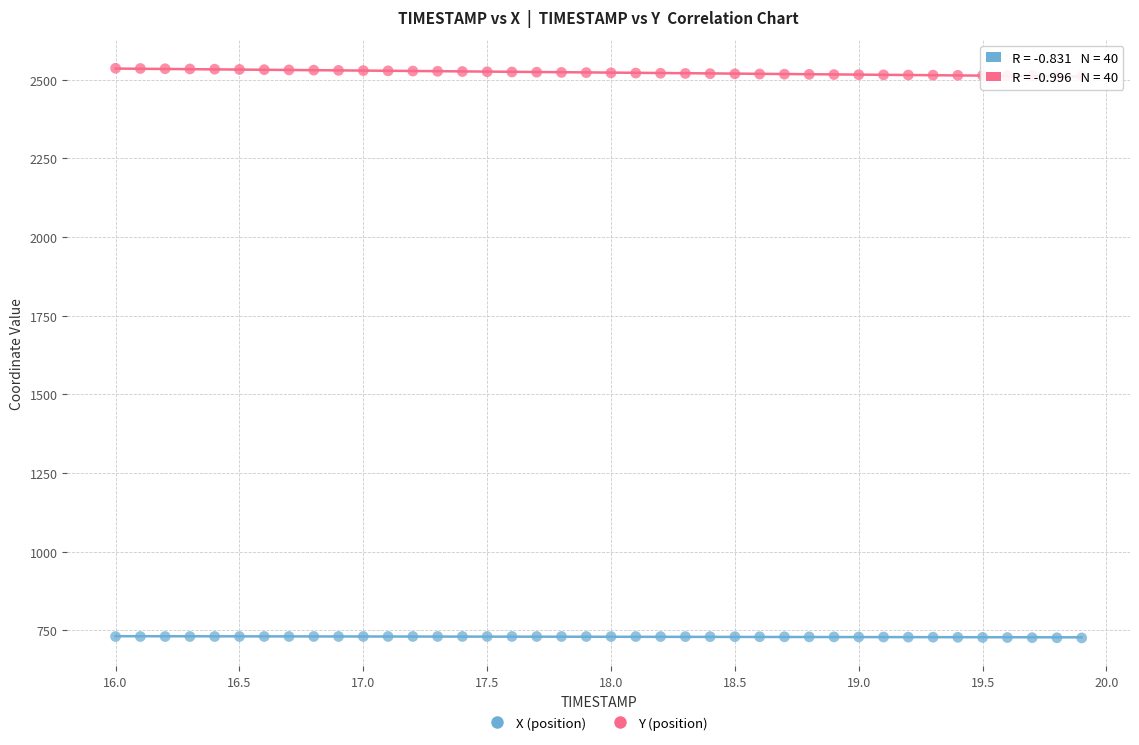

Which series contains the lowest Y value?

X (position)